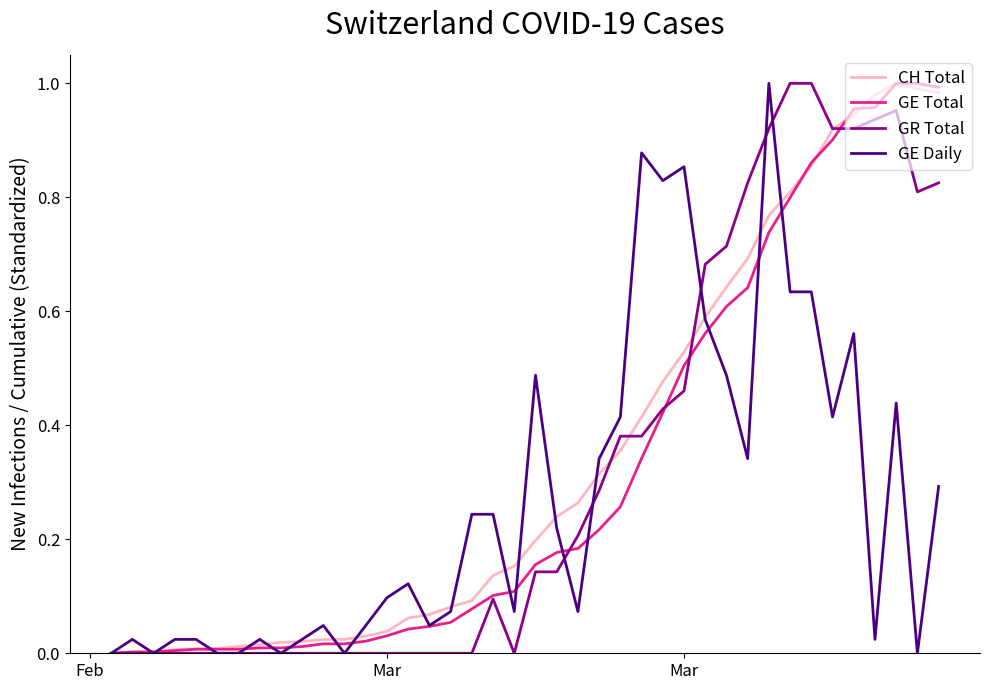

Which category has the lowest value in the GE Daily series?

Feb